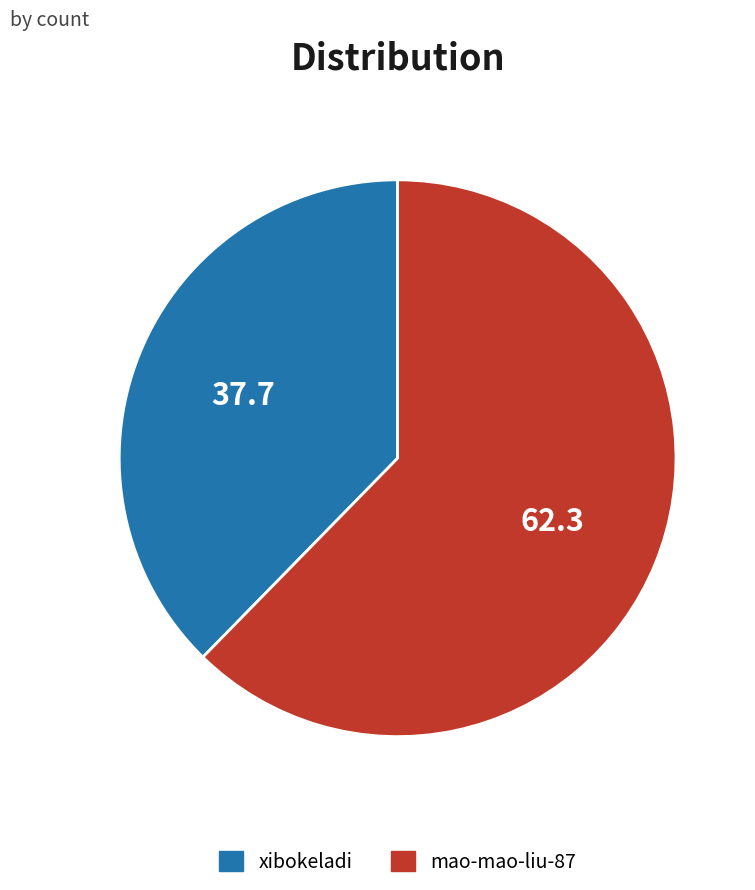

Is mao-mao-liu-87 the majority of the pie?

Yes